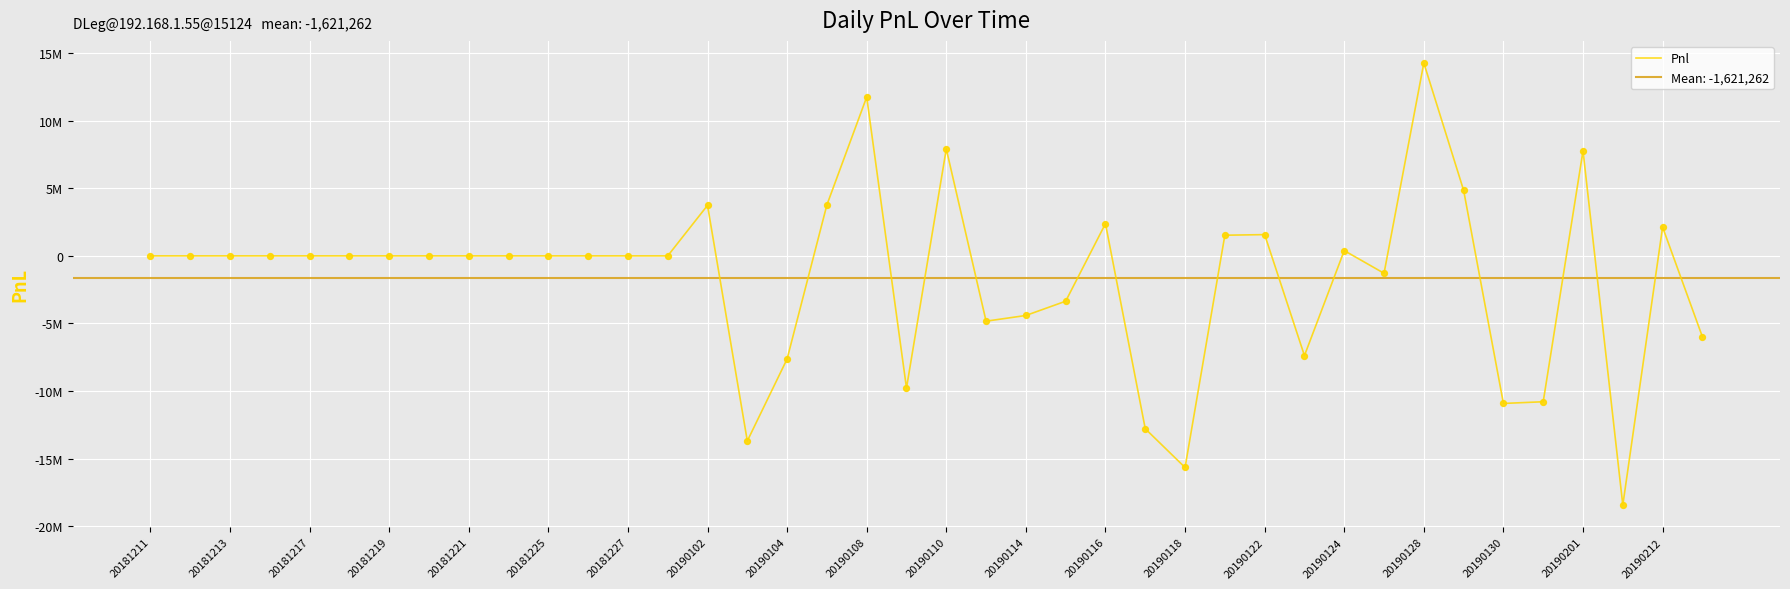

Between 29 and 39, which is larger?

39